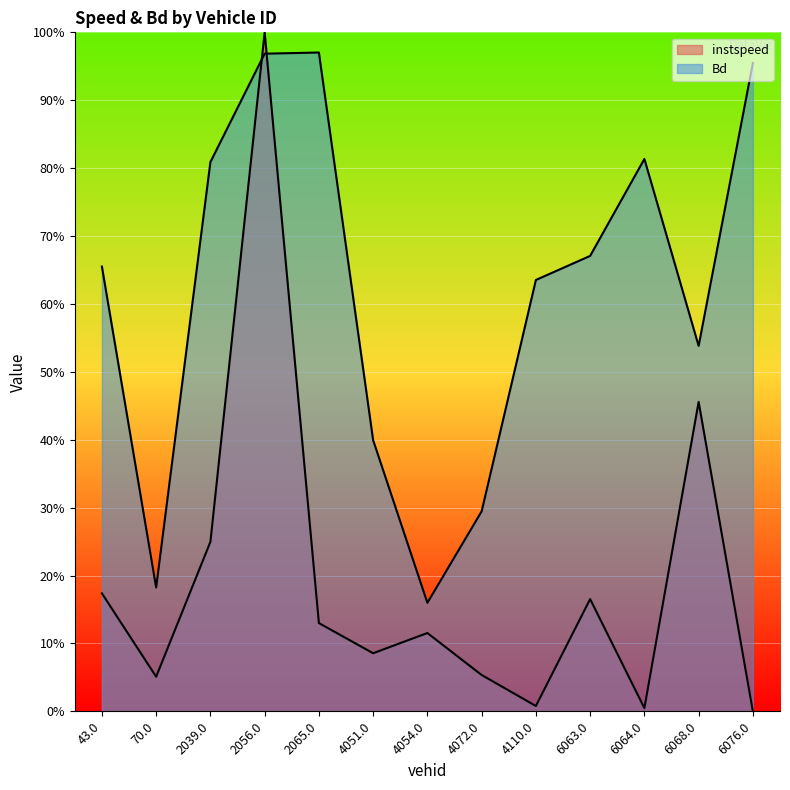

Between which two adjacent categories do Bd and instspeed first intersect?

2039.0 and 2056.0